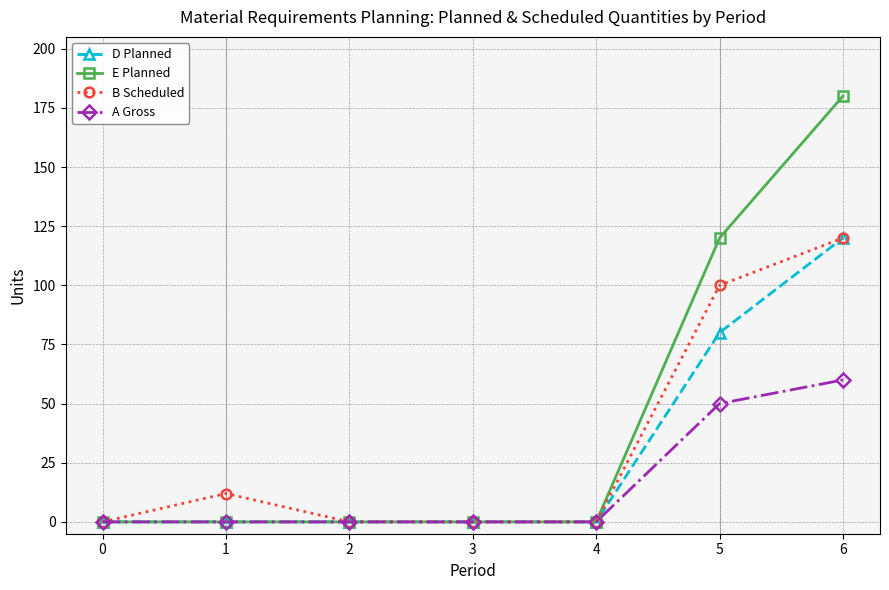

How many series are shown in this chart?

4